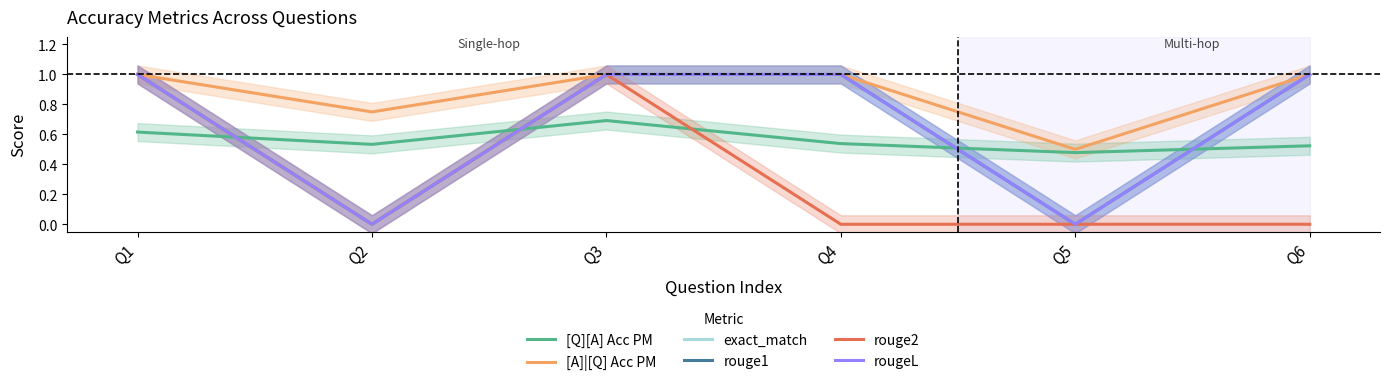

The value of [A]|[Q] Acc PM at Q5 is 0.5. True or false?

True